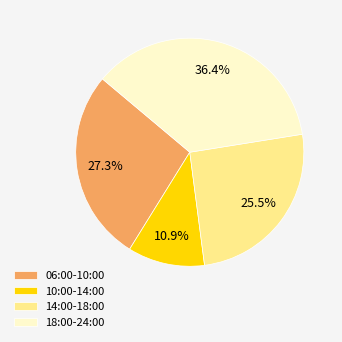

How many slices are in this pie chart?

4